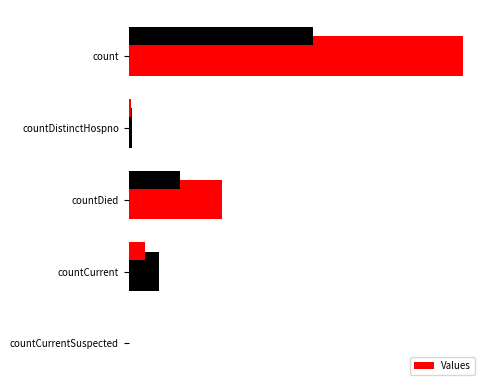

Count the number of data series in this chart.

1